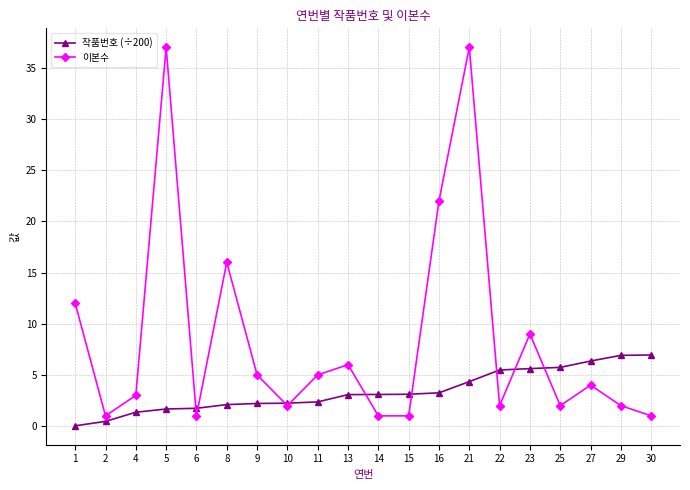

Which series has the largest total across all categories?

이본수